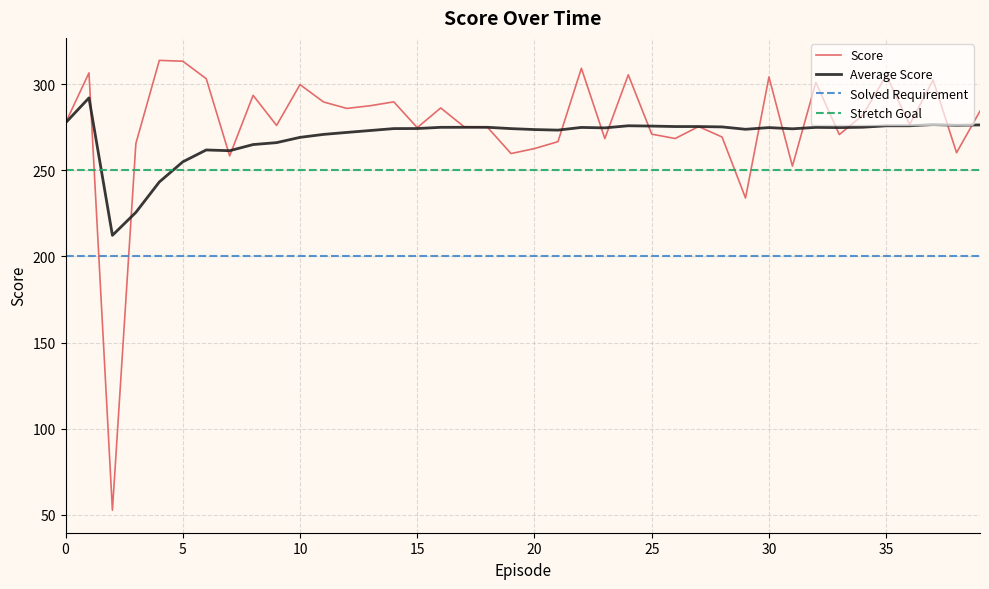

How many lines are shown in the chart?

4